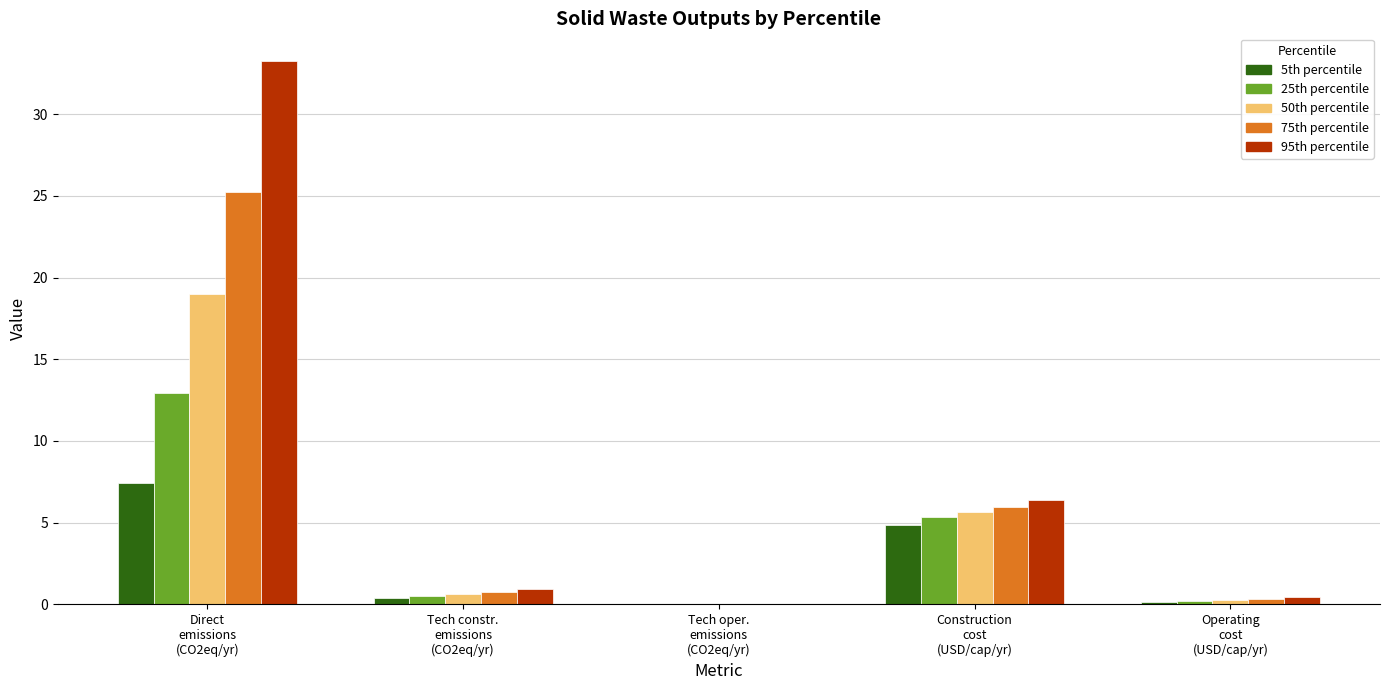

Are the bars grouped side by side (vs. stacked)?

Yes